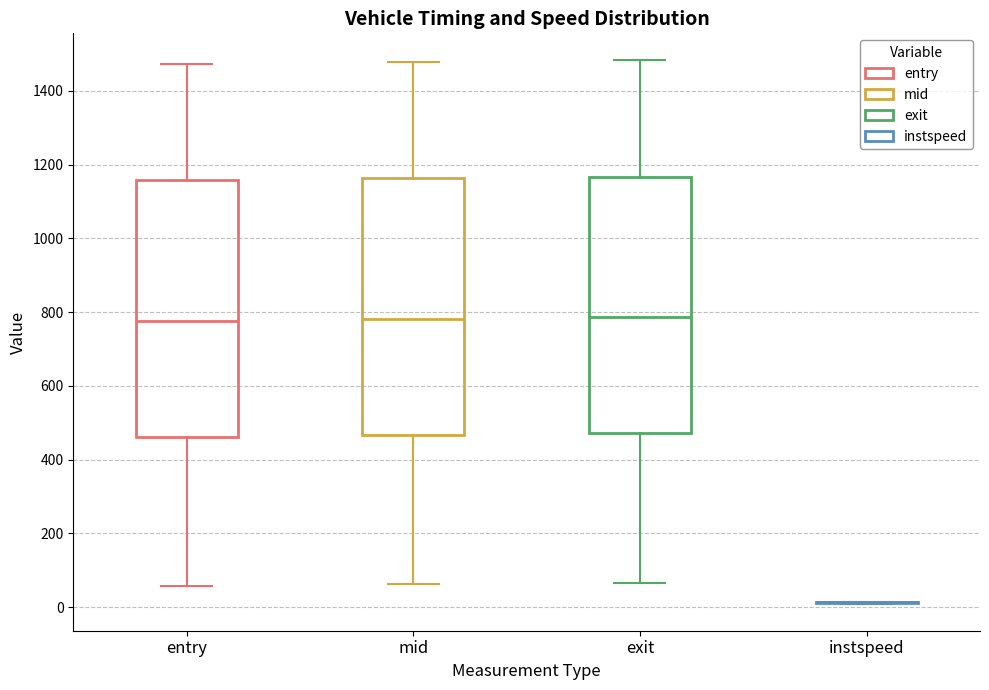

Reading left to right, transcribe this box plot: for each box, give where its median line is, the range the box spans, and where its two whiskers end, as read against the y-axis. The values are not printed on the chart, so give them approximately, as read against the axis.

entry: median 780, box 460 to 1160, whiskers 60 to 1480
mid: median 780, box 460 to 1160, whiskers 60 to 1480
exit: median 780, box 480 to 1160, whiskers 60 to 1480
instspeed: box collapsed to a line at 20, whiskers 0 to 20